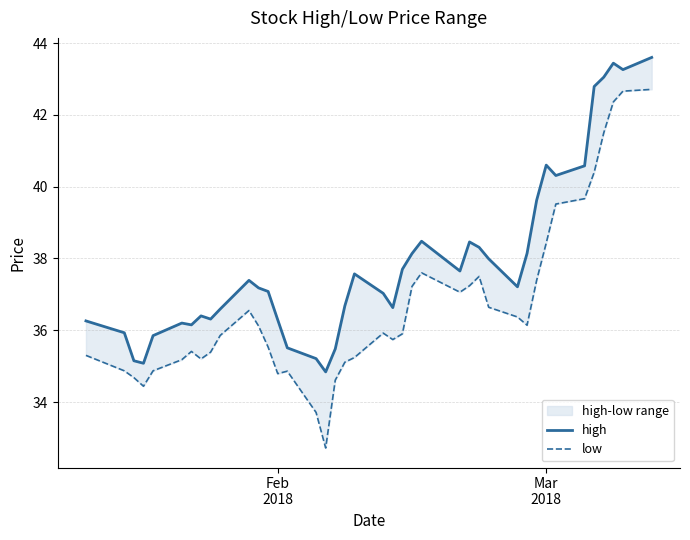

What is the average value of the high series?

37.9